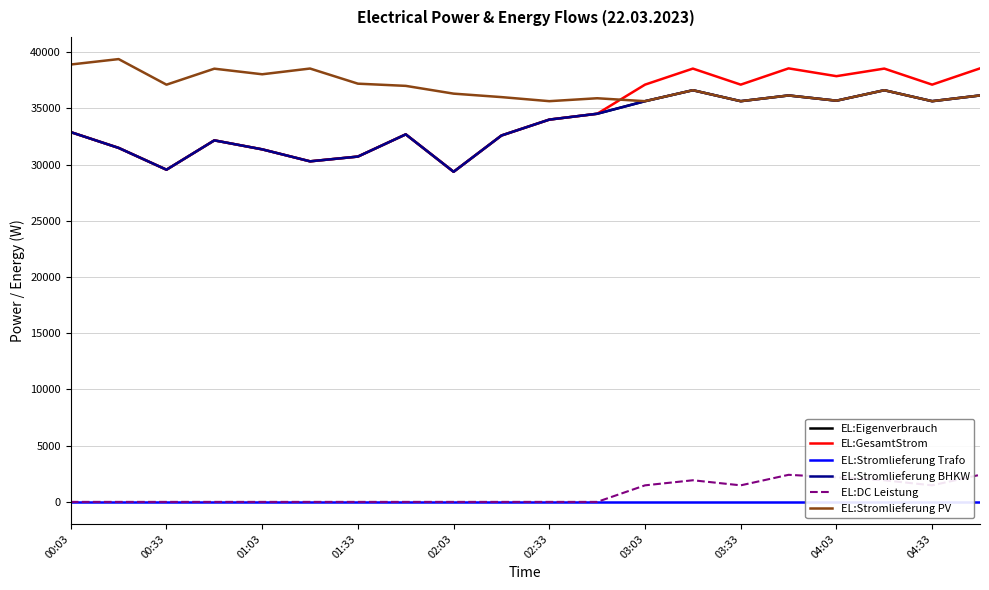

How many interior local peaks does the EL:DC Leistung series have?

2